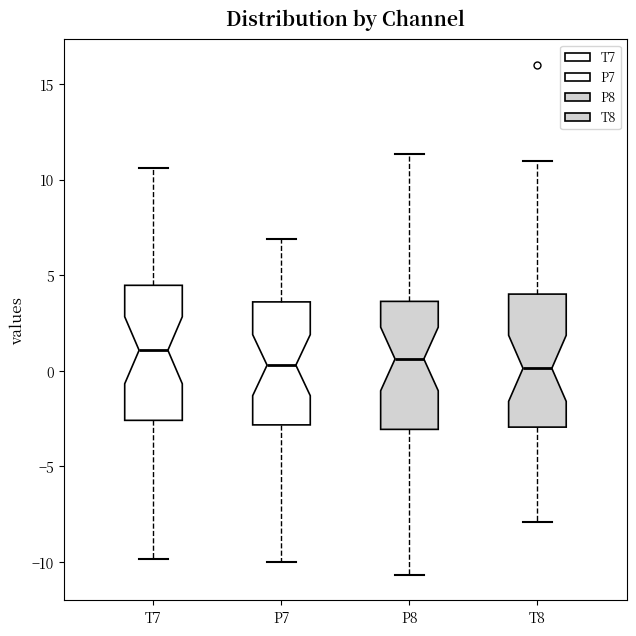

Reading left to right, read every box against the y-axis: the position of its median line, the range the box covers, and the ends of its whiskers. The values are not printed on the chart, so give them approximately, as read against the axis.

T7: median 1.0, box -2.5 to 4.5, whiskers -10.0 to 10.5
P7: median 0.5, box -3.0 to 3.5, whiskers -10.0 to 7.0
P8: median 0.5, box -3.0 to 3.5, whiskers -10.5 to 11.5
T8: median 0.0, box -3.0 to 4.0, whiskers -8.0 to 11.0